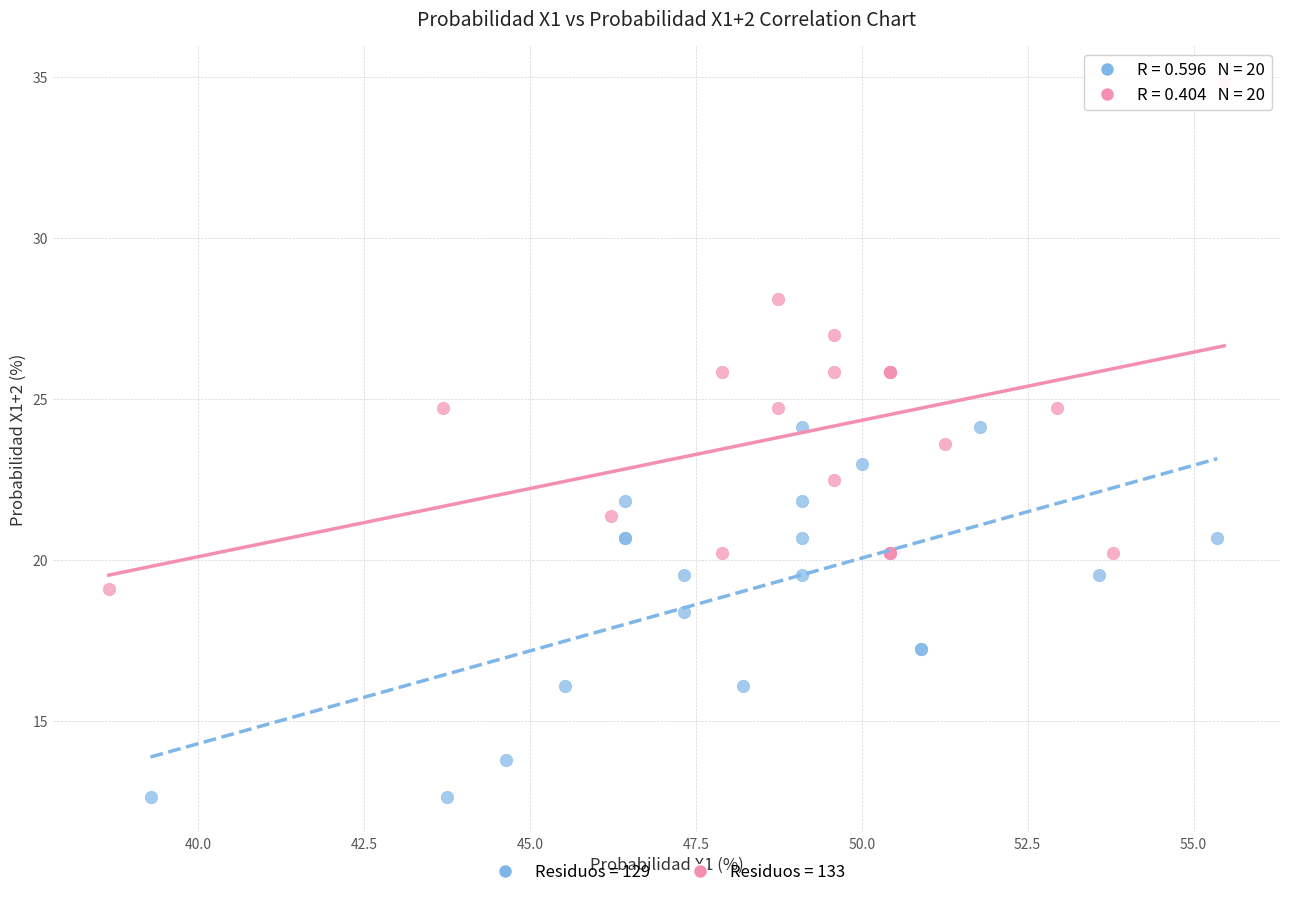

Which series reaches the maximum Y coordinate?

Residuos = 133